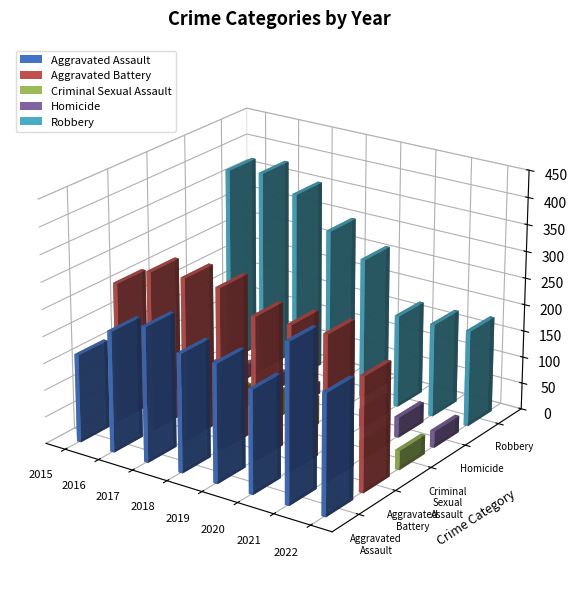

What is the value of the Aggravated Assault bar at the 5th from the left?

220